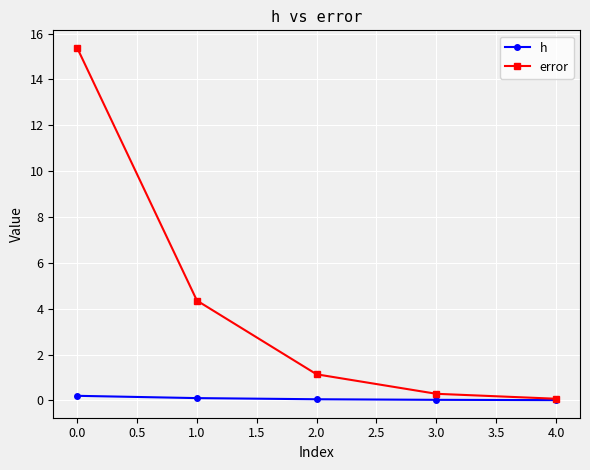

What is the label of the 3rd point from the left?

2.0